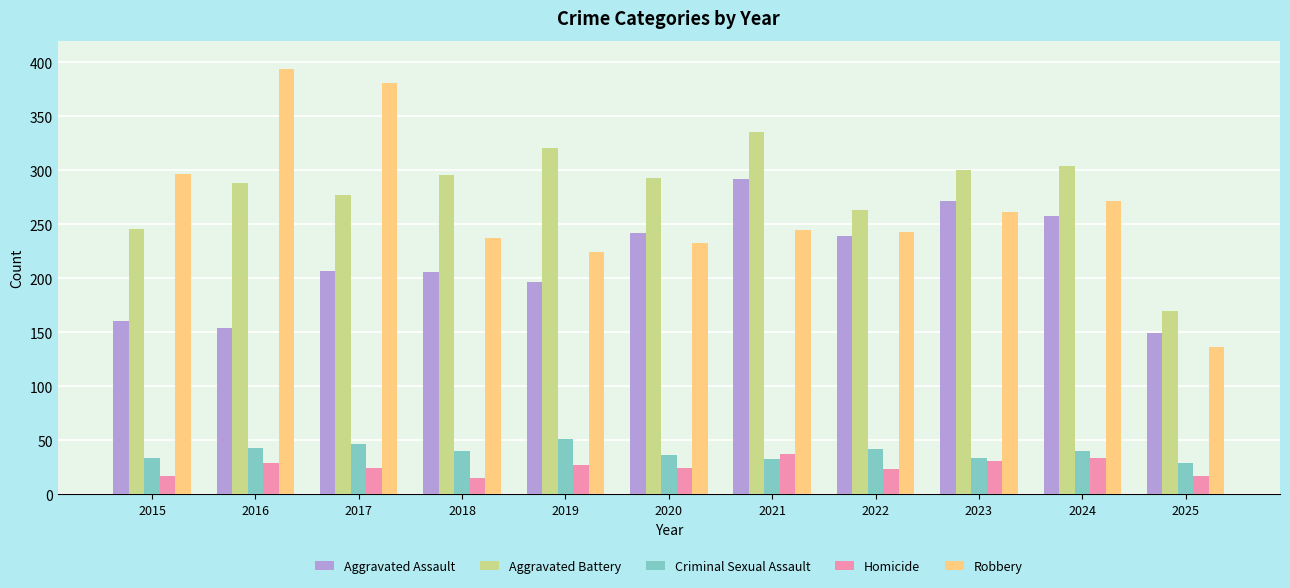

At which category does the chart reach its peak across all series?

2016